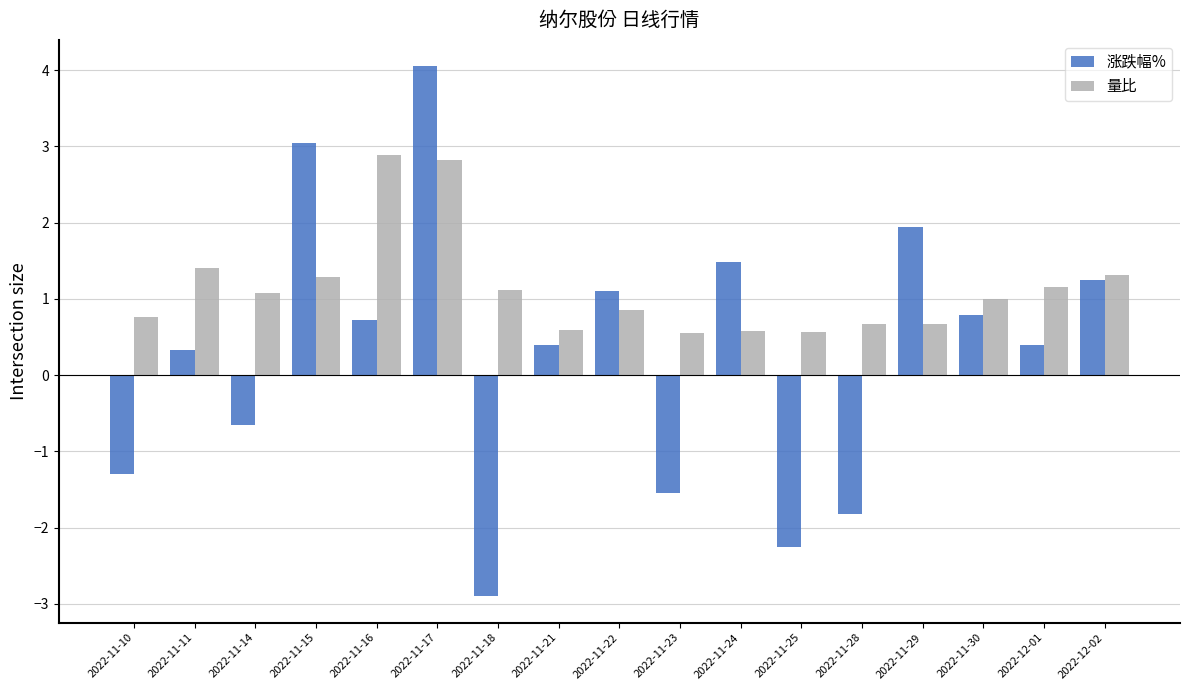

What is the approximate value of 涨跌幅% at 2022-11-18?

-2.9